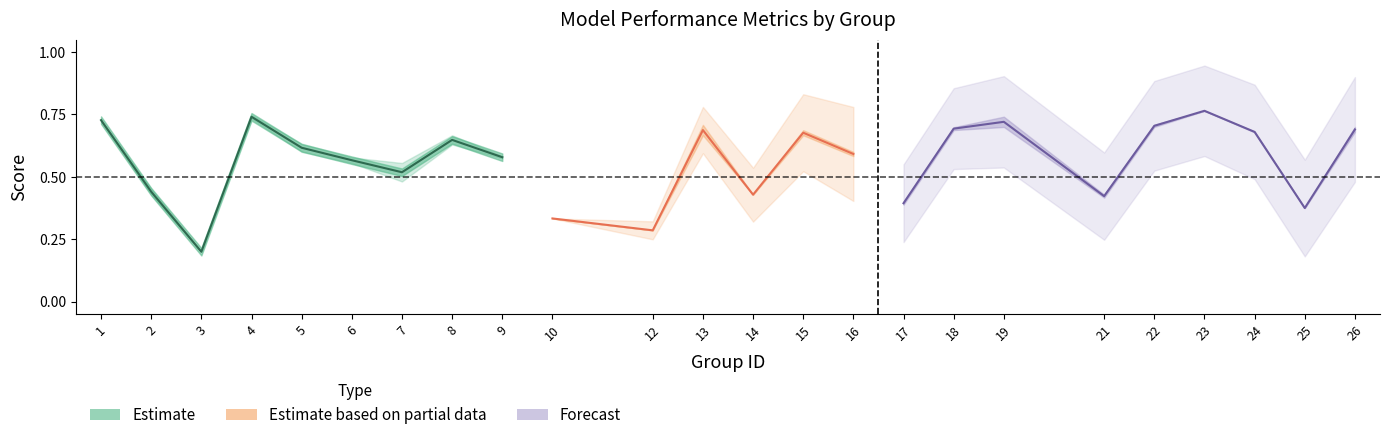

At which label is f1 closest to 0?

3